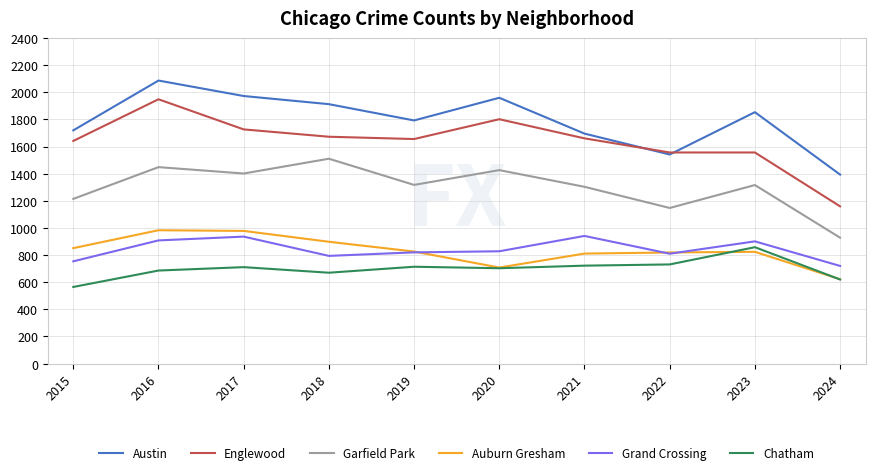

Which series has the largest range (max minus min)?

Englewood